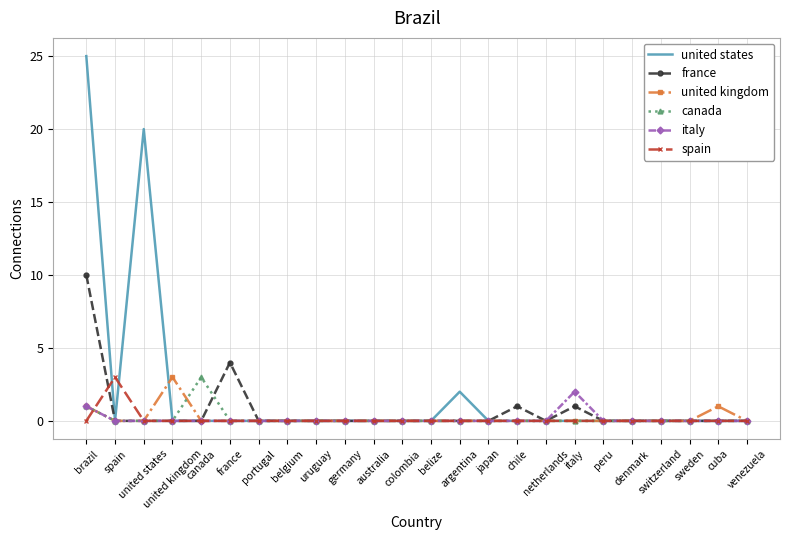

What is the label of the 11th point from the left?

australia